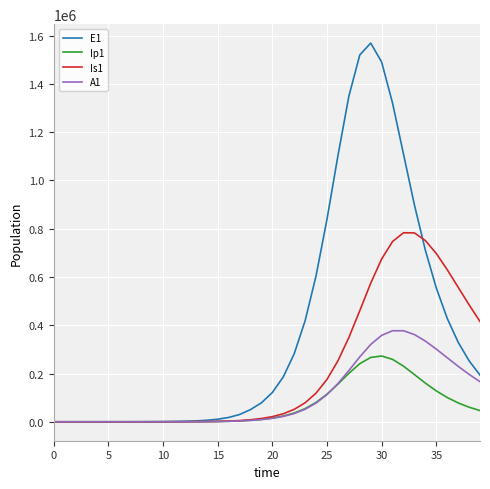

How many values in the A1 series exceed 14394?

20